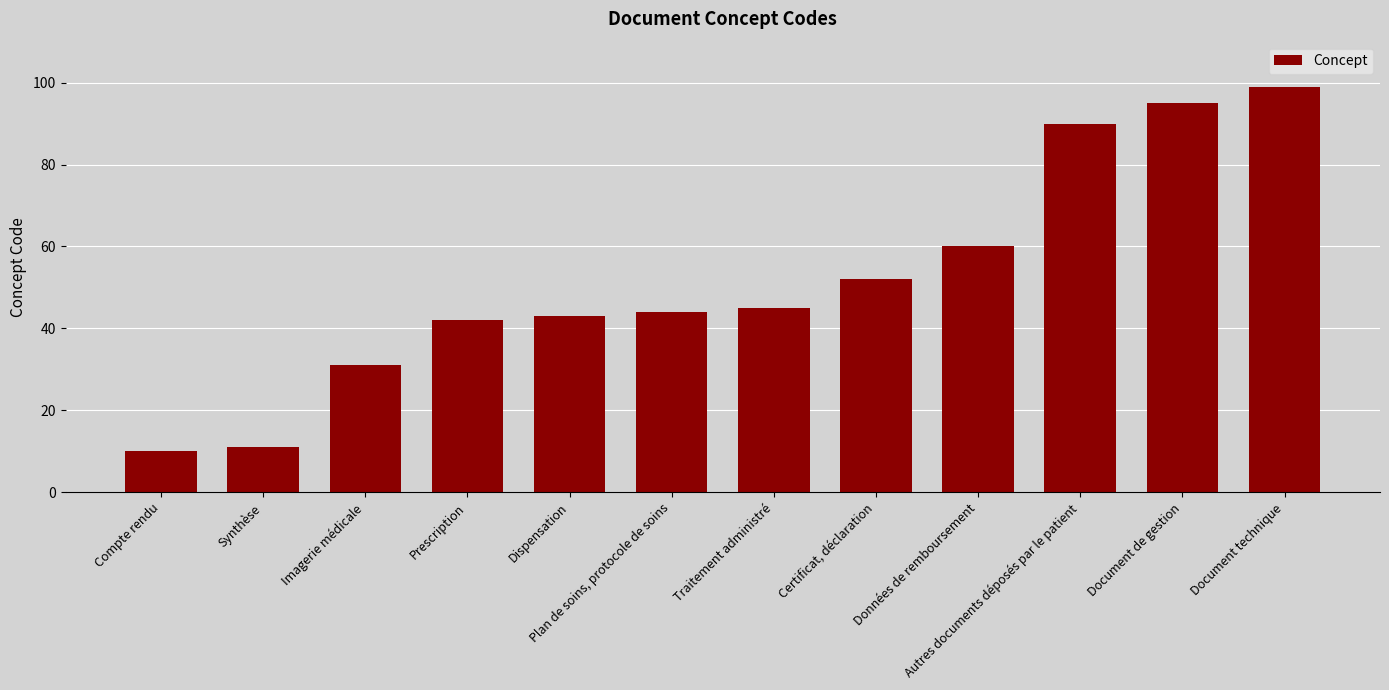

Is it true that the value at Prescription is 42?

True